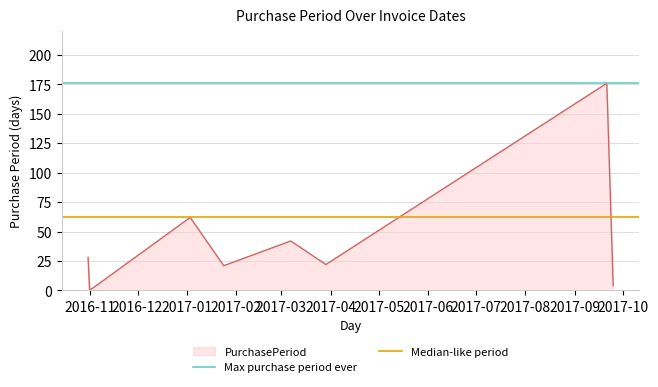

What is the highest value of the PurchasePeriod series?

176